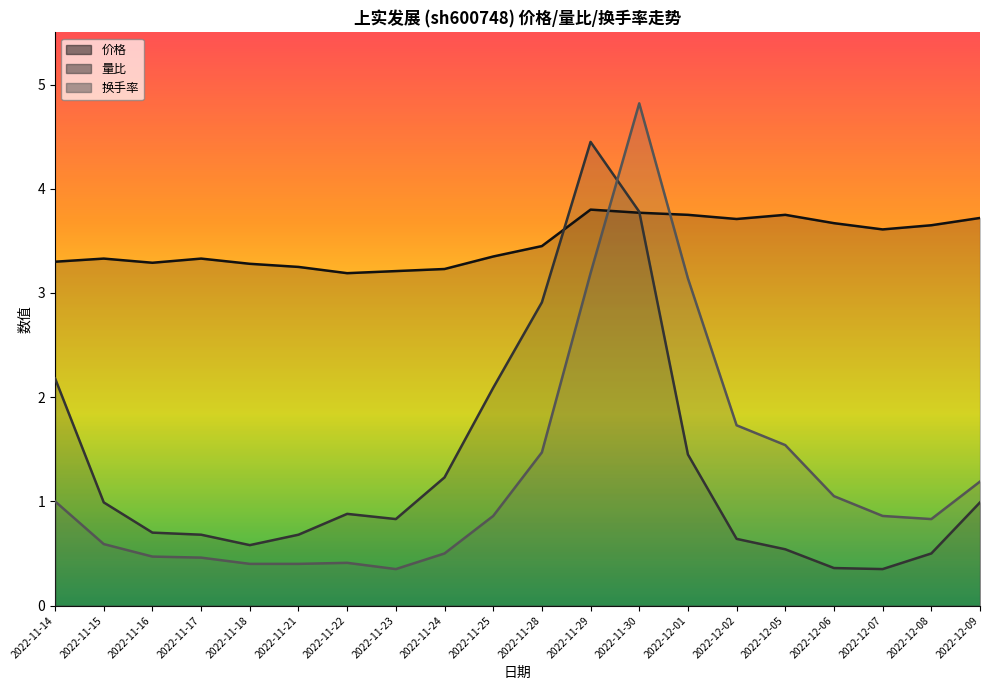

How many data points does each series have?

20